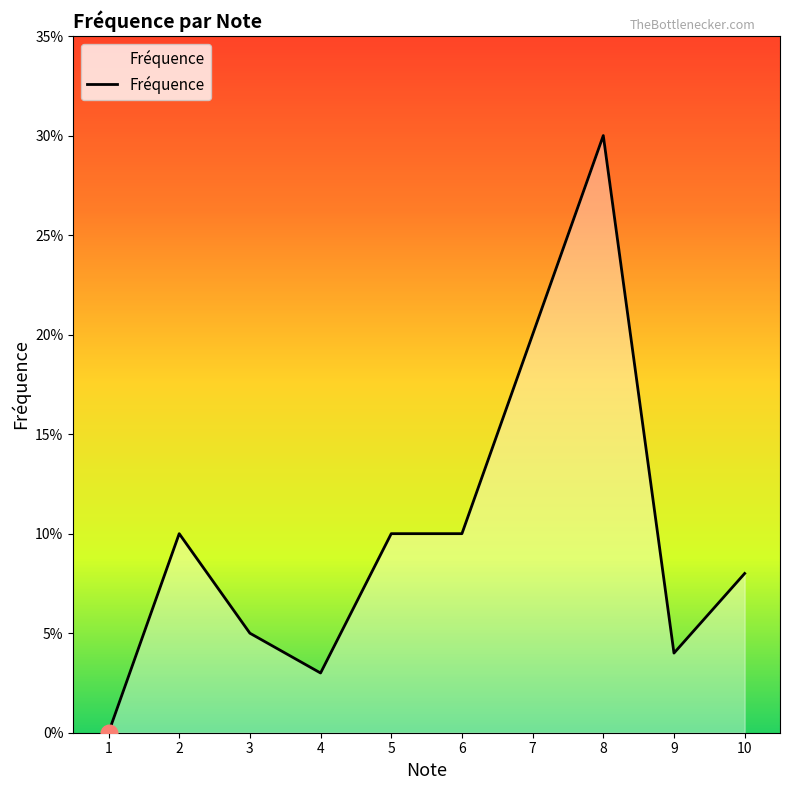

Does the chart have visible grid lines?

No